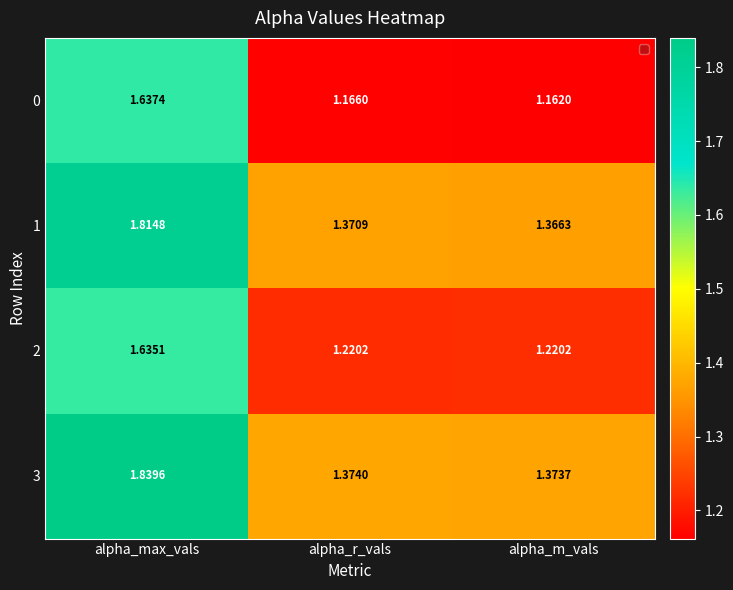

Rank the categories by 3 value from highest to lowest.

alpha_max_vals, alpha_r_vals, alpha_m_vals